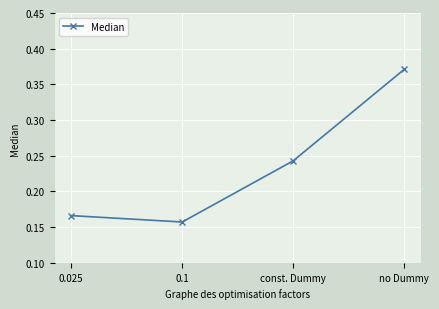

What is the sum of the values at no Dummy and const. Dummy?

0.6